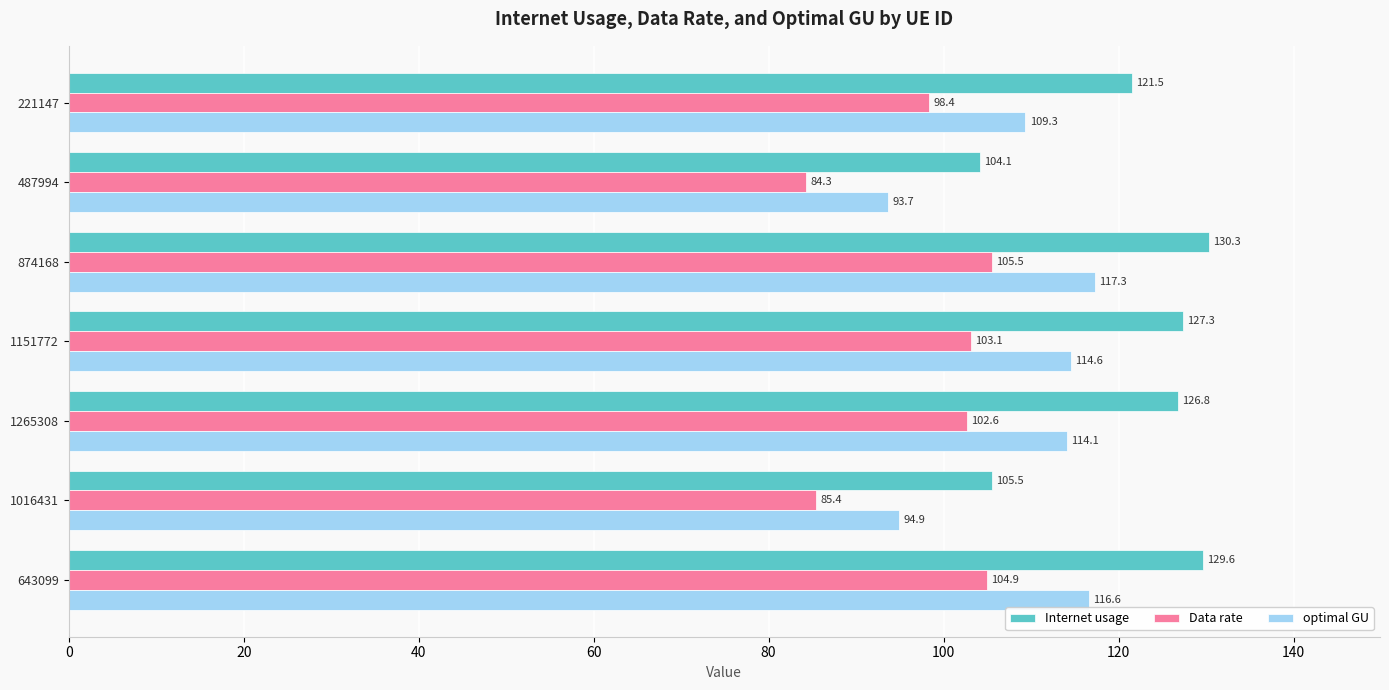

What is the maximum value shown in the chart?

130.3